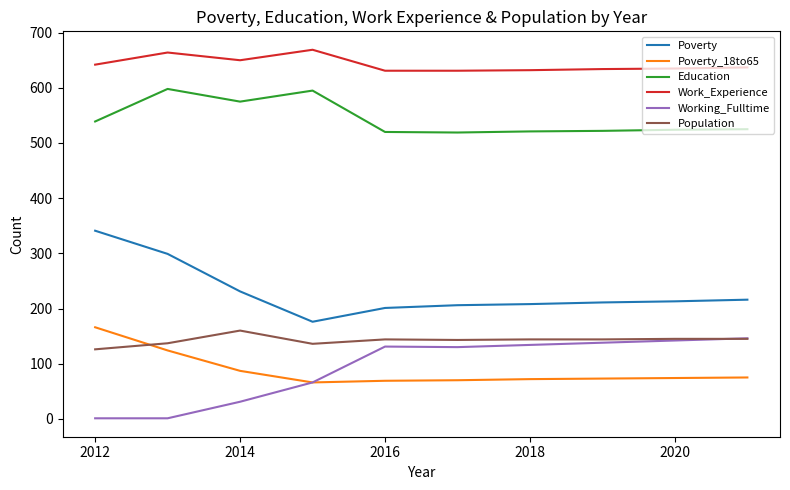

What is the lowest value of the Education series?

519